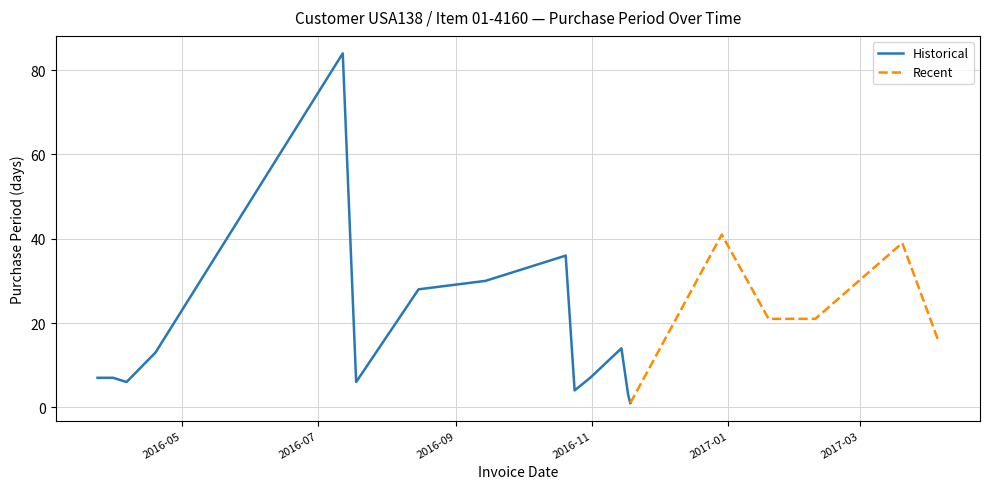

Reading left to right, extract all data points from this chart.

2016-03-24=7	2016-03-31=7	2016-04-06=6	2016-04-19=13	2016-07-12=84	2016-07-18=6	2016-08-15=28	2016-09-14=30	2016-10-20=36	2016-10-24=4	2016-10-31=7	2016-11-14=14	2016-11-17=3	2016-11-18=1	2016-12-29=41	2017-01-19=21	2017-02-09=21	2017-03-20=39	2017-04-05=16